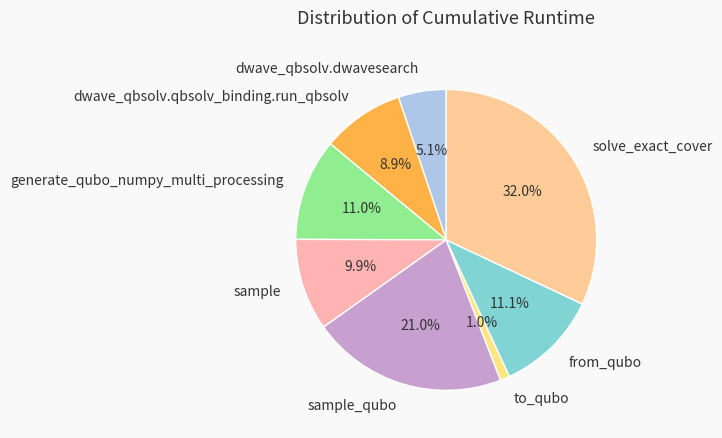

To the nearest percent, what percentage of the pie is from_qubo?

11%